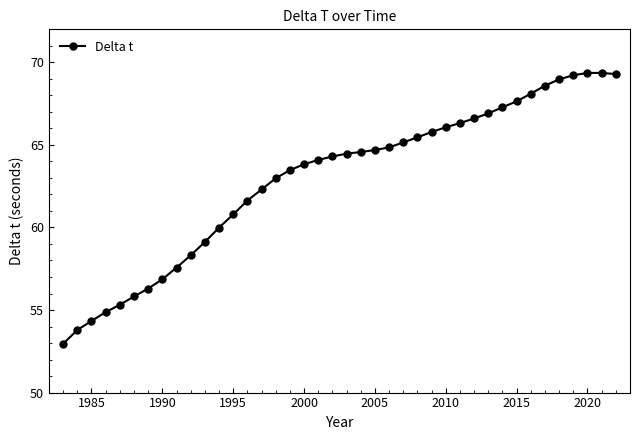

What is the smallest value displayed?

53.0